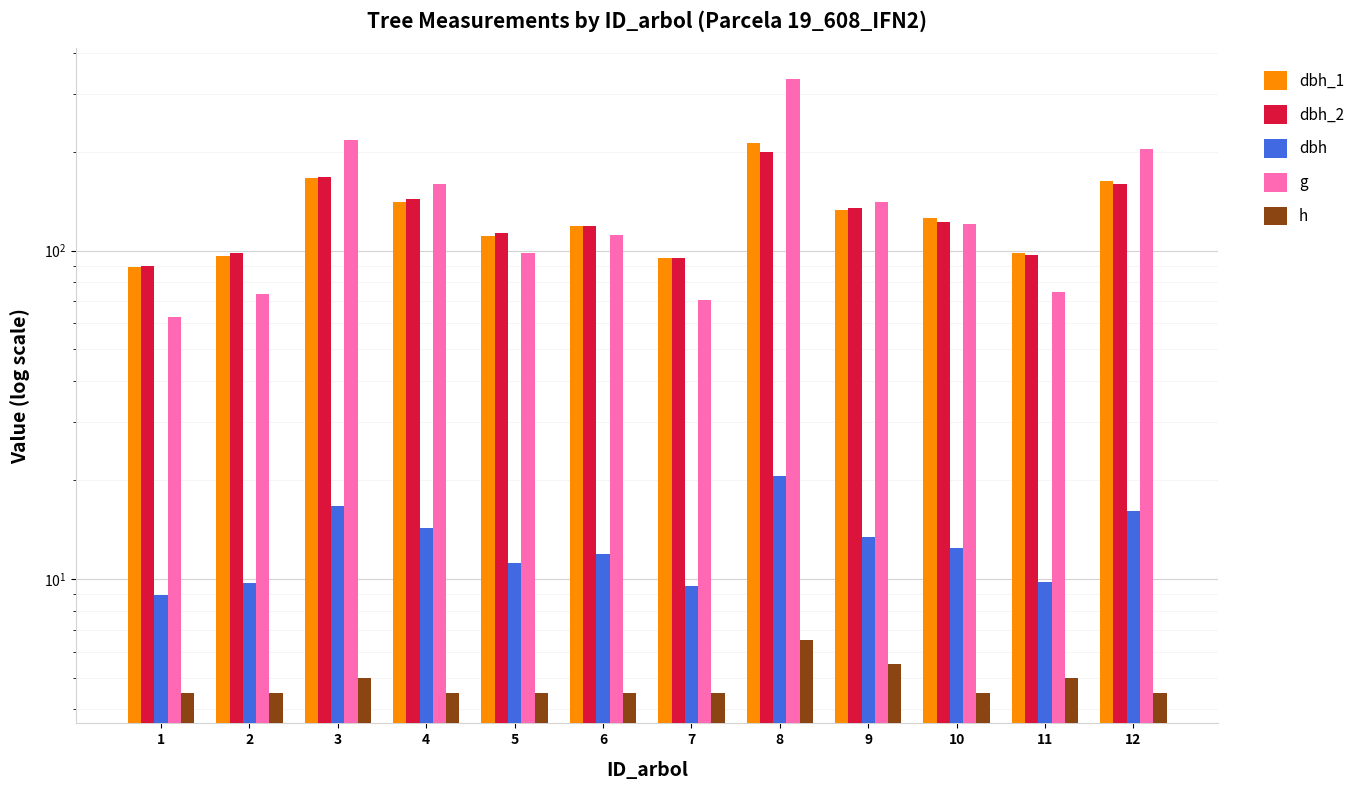

What is the difference between the g values at 6 and 10?

9.5